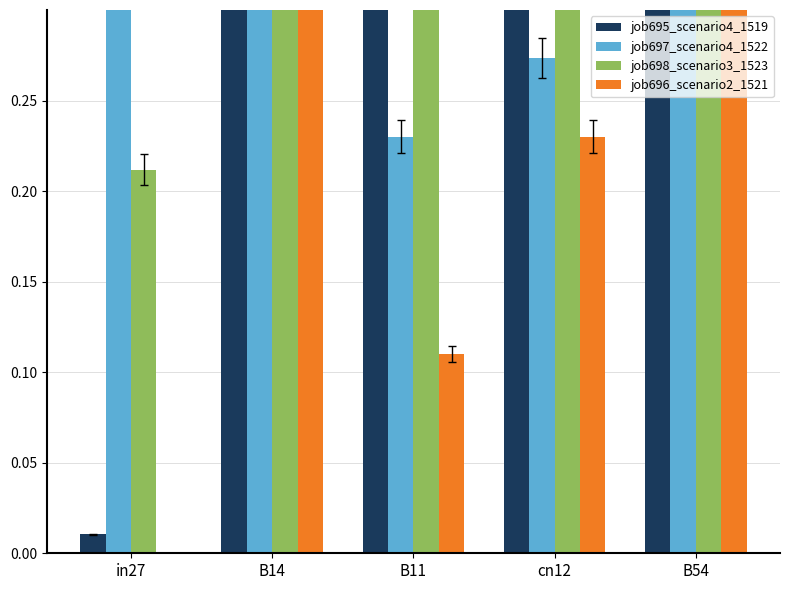

Reading left to right, transcribe all the data shown in this chart.

job695_scenario4_1519: in27=0.0	B14=0.4	B11=0.4	cn12=0.5	B54=0.4
job697_scenario4_1522: in27=0.4	B14=0.4	B11=0.2	cn12=0.3	B54=0.5
job698_scenario3_1523: in27=0.2	B14=0.6	B11=0.4	cn12=0.4	B54=0.5
job696_scenario2_1521: in27=0.0	B14=0.5	B11=0.1	cn12=0.2	B54=0.5